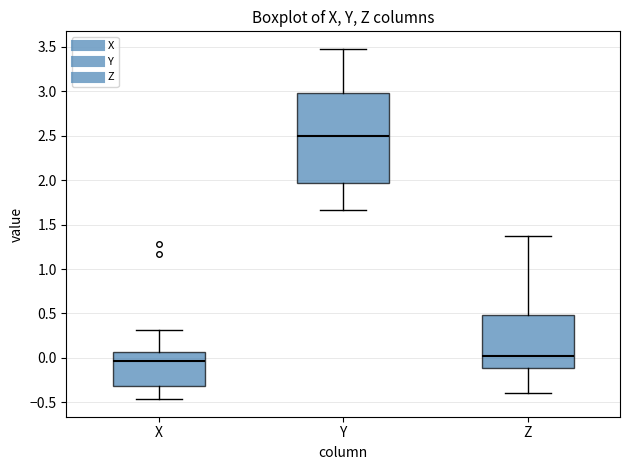

Comparing the boxes themselves (not the whiskers), which one is the tallest?

Y